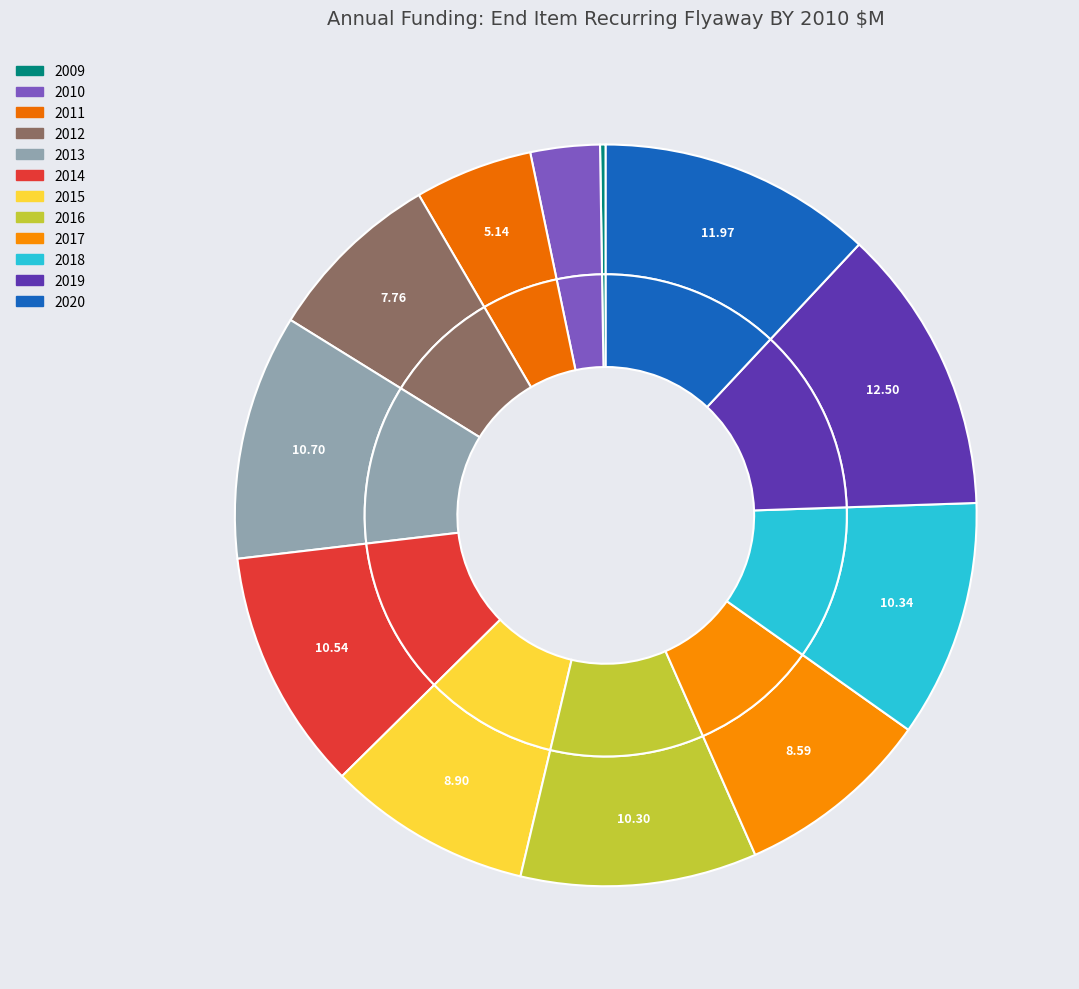

Rank the categories by value from lowest to highest.

2009, 2010, 2011, 2012, 2017, 2015, 2016, 2018, 2014, 2013, 2020, 2019